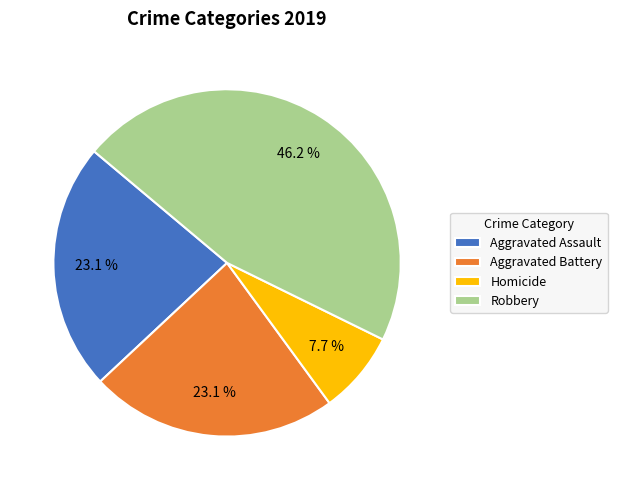

To the nearest percent, what is the combined percentage of Aggravated Battery and Homicide?

31%